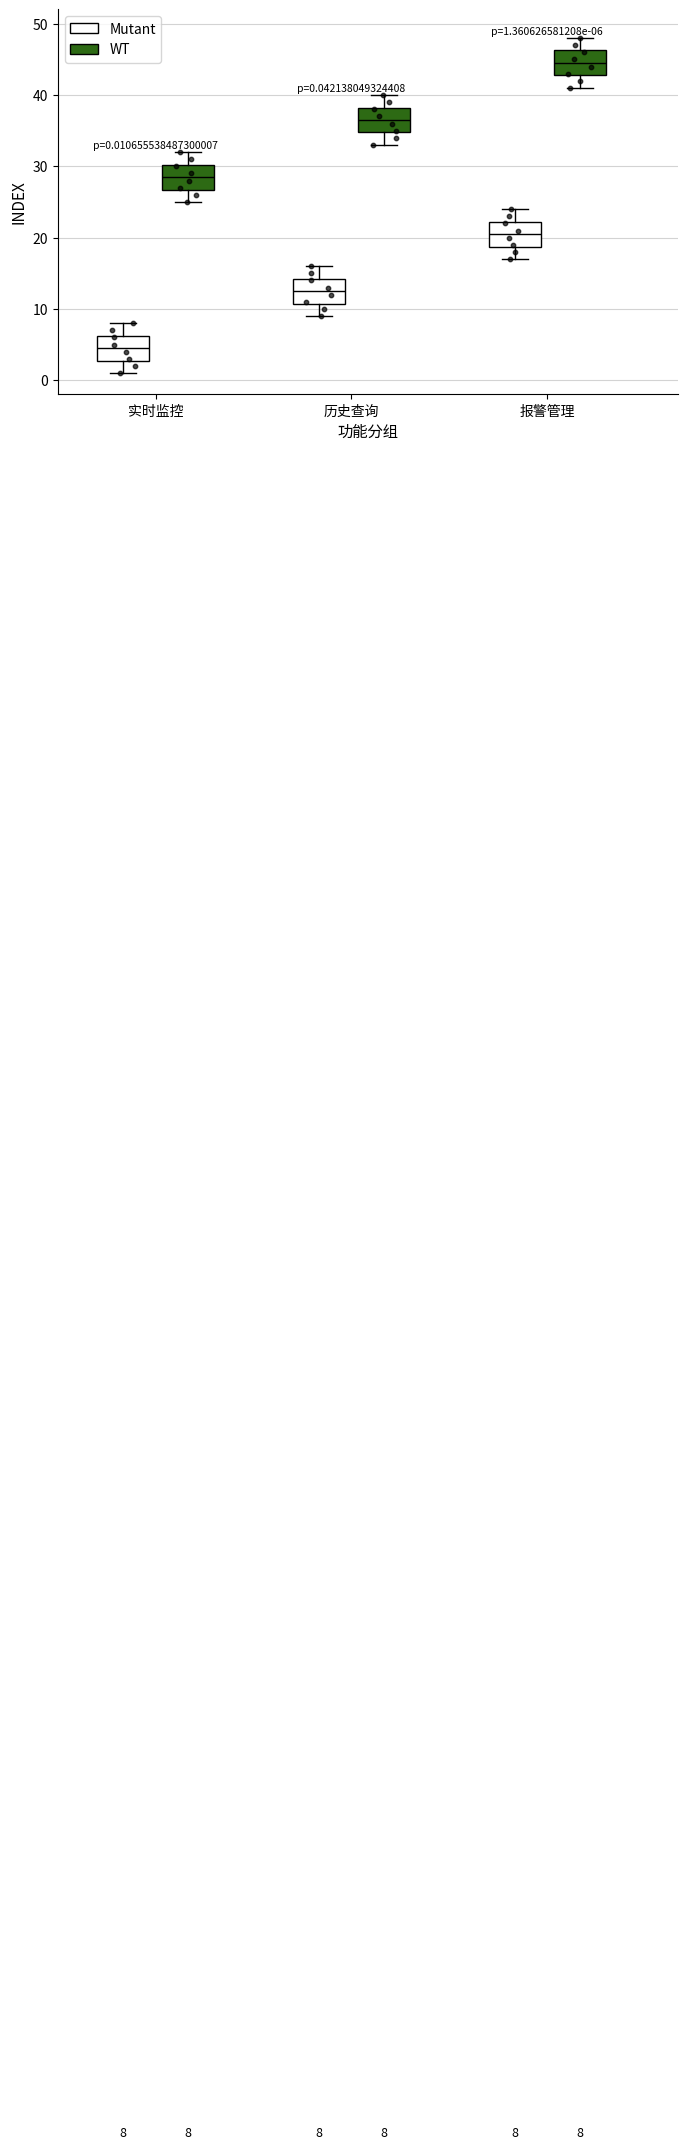

Which box's median line is the highest?

报警管理 (WT)